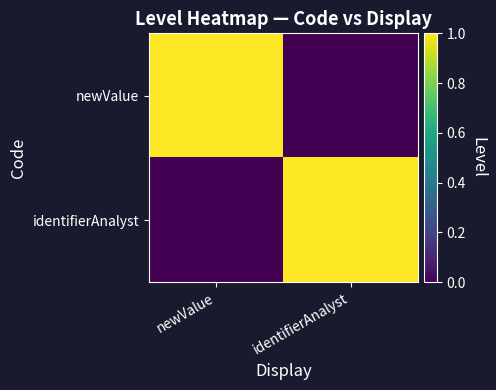

Reading left to right, transcribe all the data shown in this chart.

newValue: newValue=1	identifierAnalyst=0
identifierAnalyst: newValue=0	identifierAnalyst=1